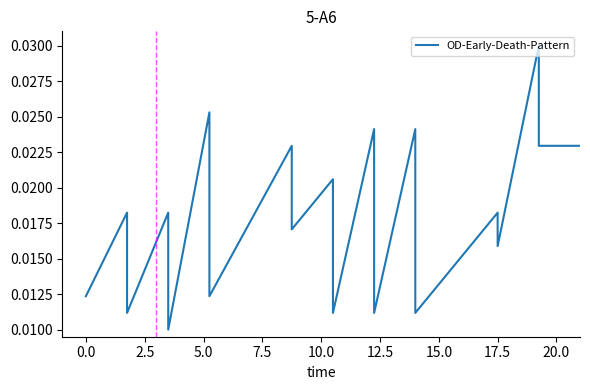

How many distinct data groups are displayed?

1